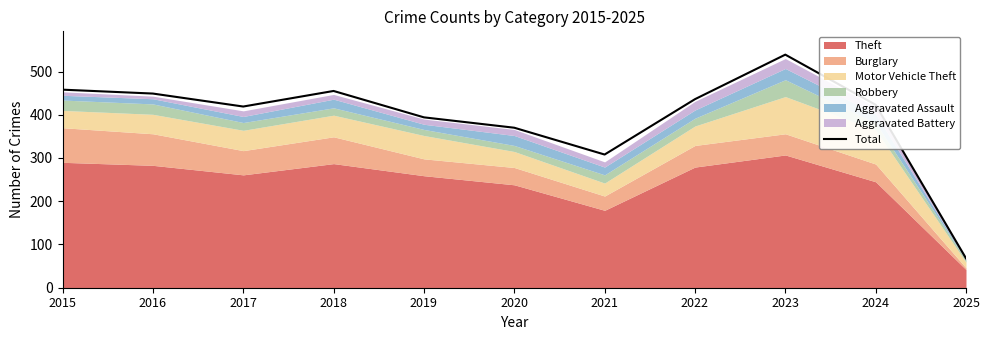

At which category does the chart reach its minimum across all series?

2025